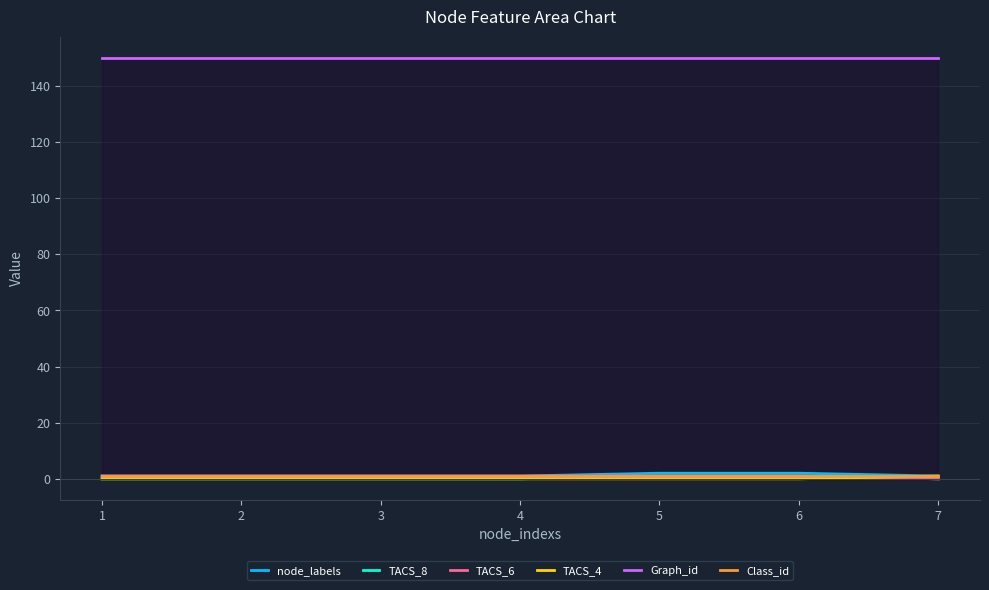

Which series has the largest total across all categories?

Graph_id